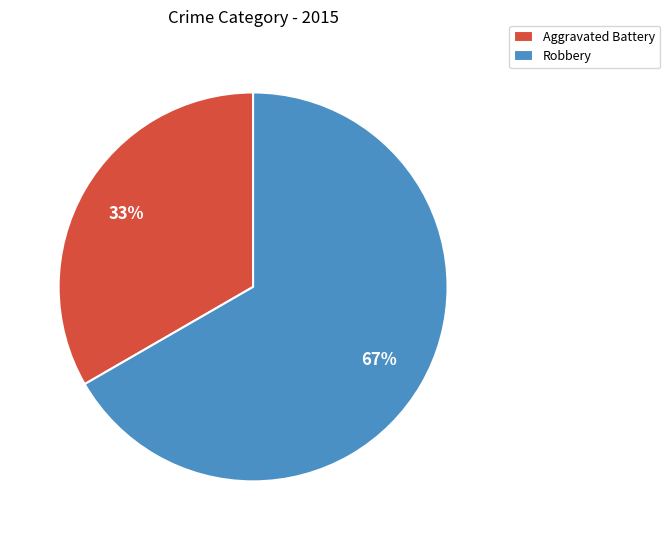

Combined, do Aggravated Battery and Robbery account for over 50%?

Yes